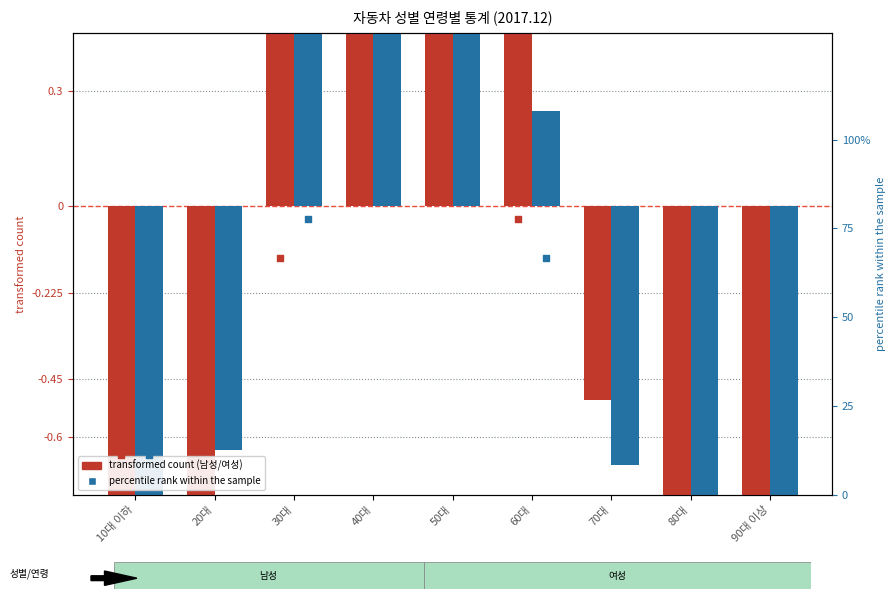

What is the total value across all series at 50대?

203.3